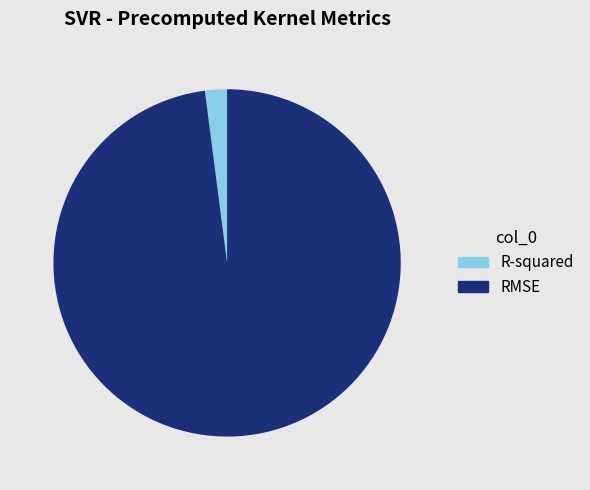

True or false: RMSE accounts for 98% of the total.

True